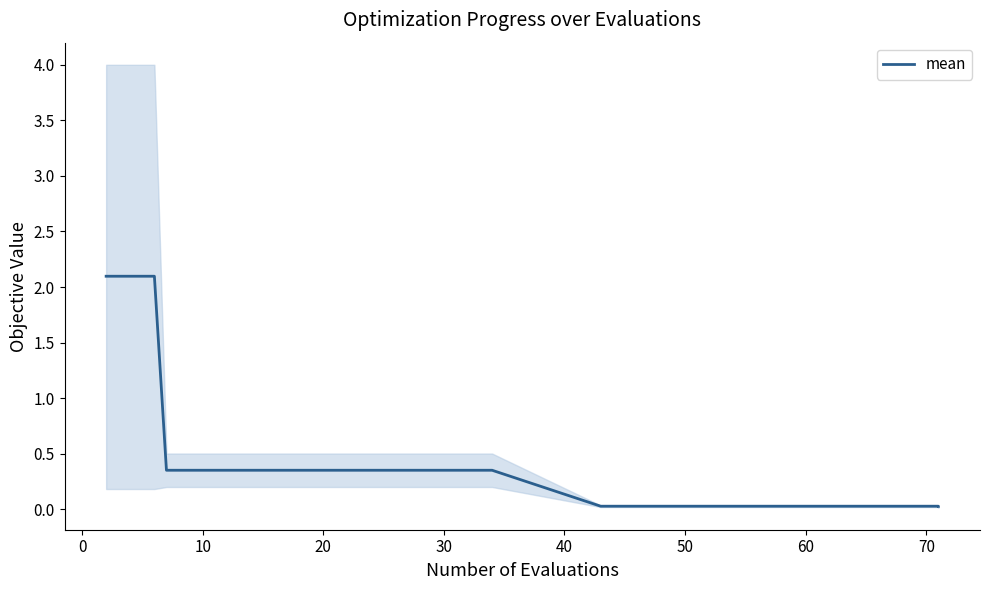

Reading left to right, extract all data points from this chart.

2.1	2.1	2.1	0.4	0.4	0.4	0.4	0.4	0.4	0.4	0.4	0.4	0.4	0.4	0.4	0.4	0.4	0.4	0.4	0.0	0.0	0.0	0.0	0.0	0.0	0.0	0.0	0.0	0.0	0.0	0.0	0.0	0.0	0.0	0.0	0.0	0.0	0.0	0.0	0.0